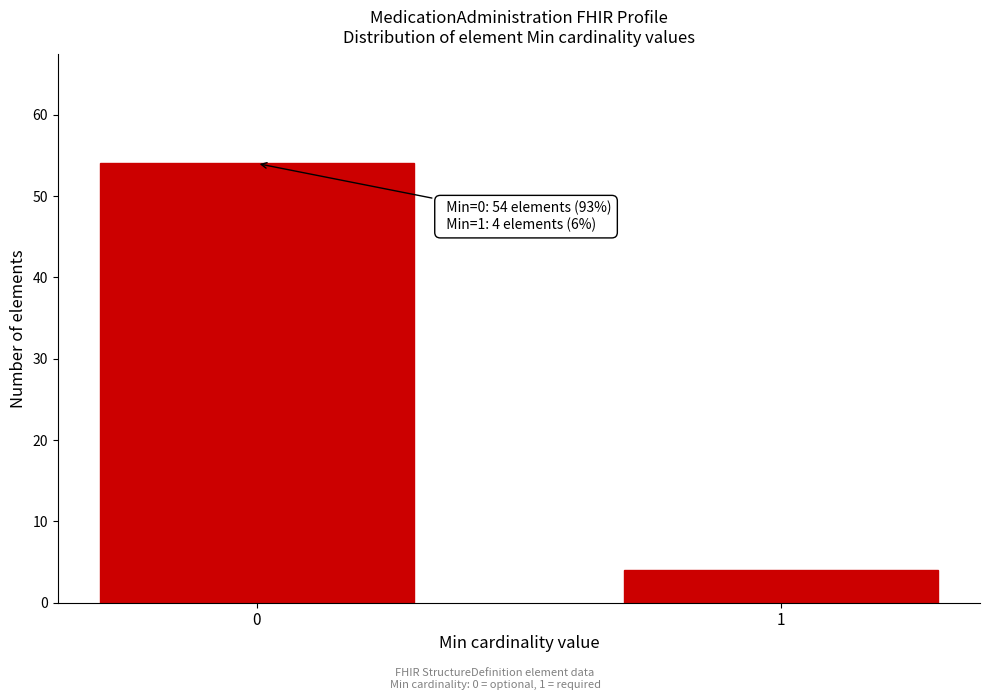

Reading left to right, transcribe all the data shown in this chart.

54	4